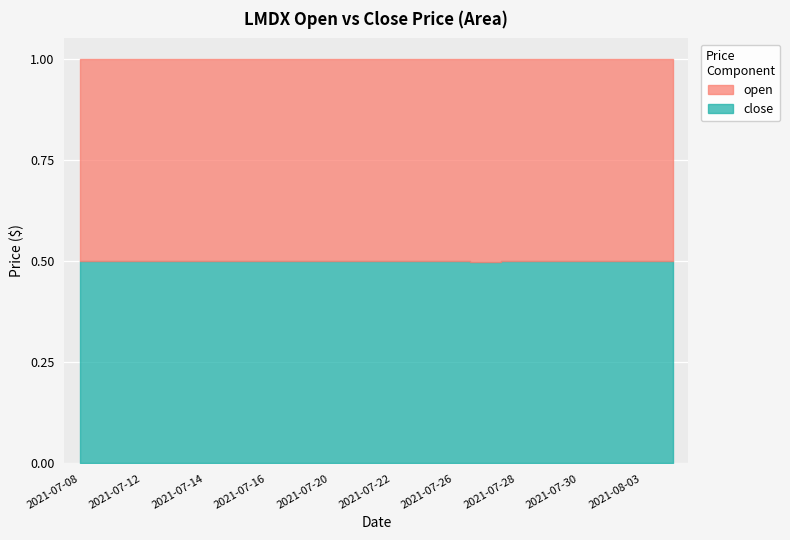

Which series has the largest total across all categories?

open